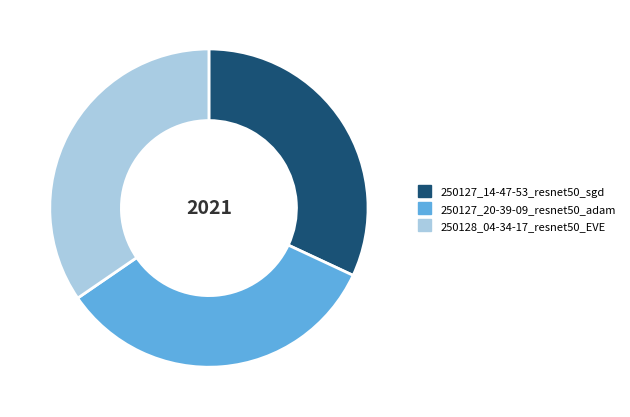

How many segments does this pie chart have?

3